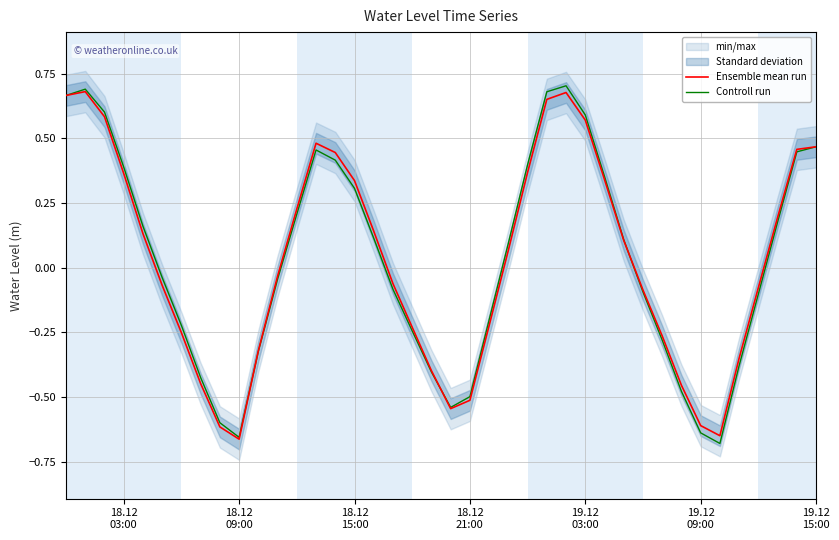

What is the label of the 37th point from the right?

18.12 03:00